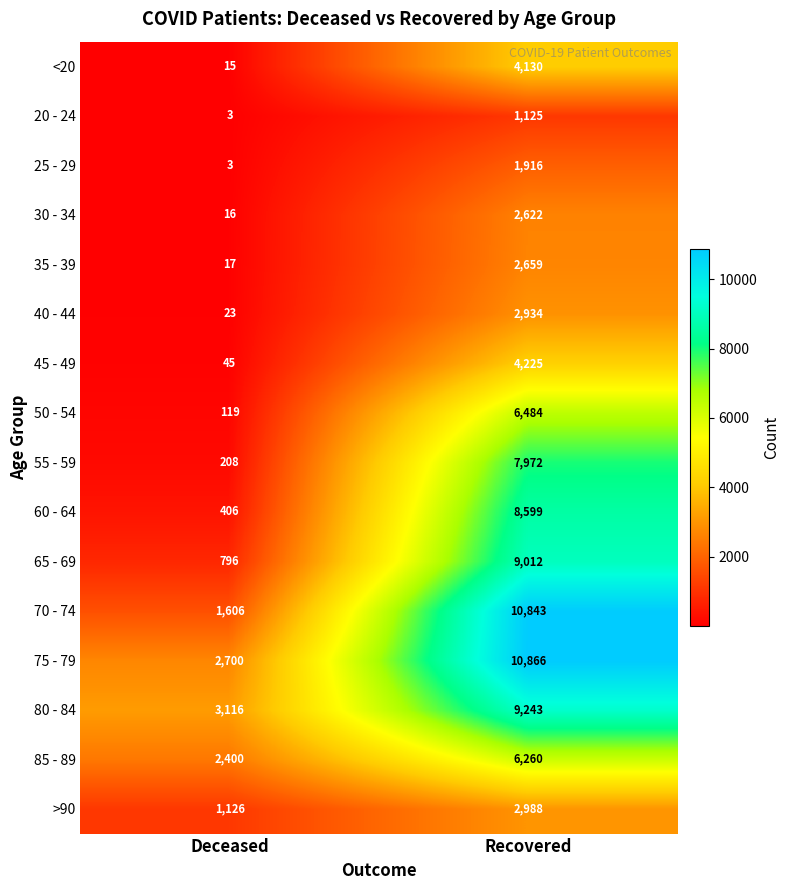

Where is <20 nearest to the value 2072?

Deceased